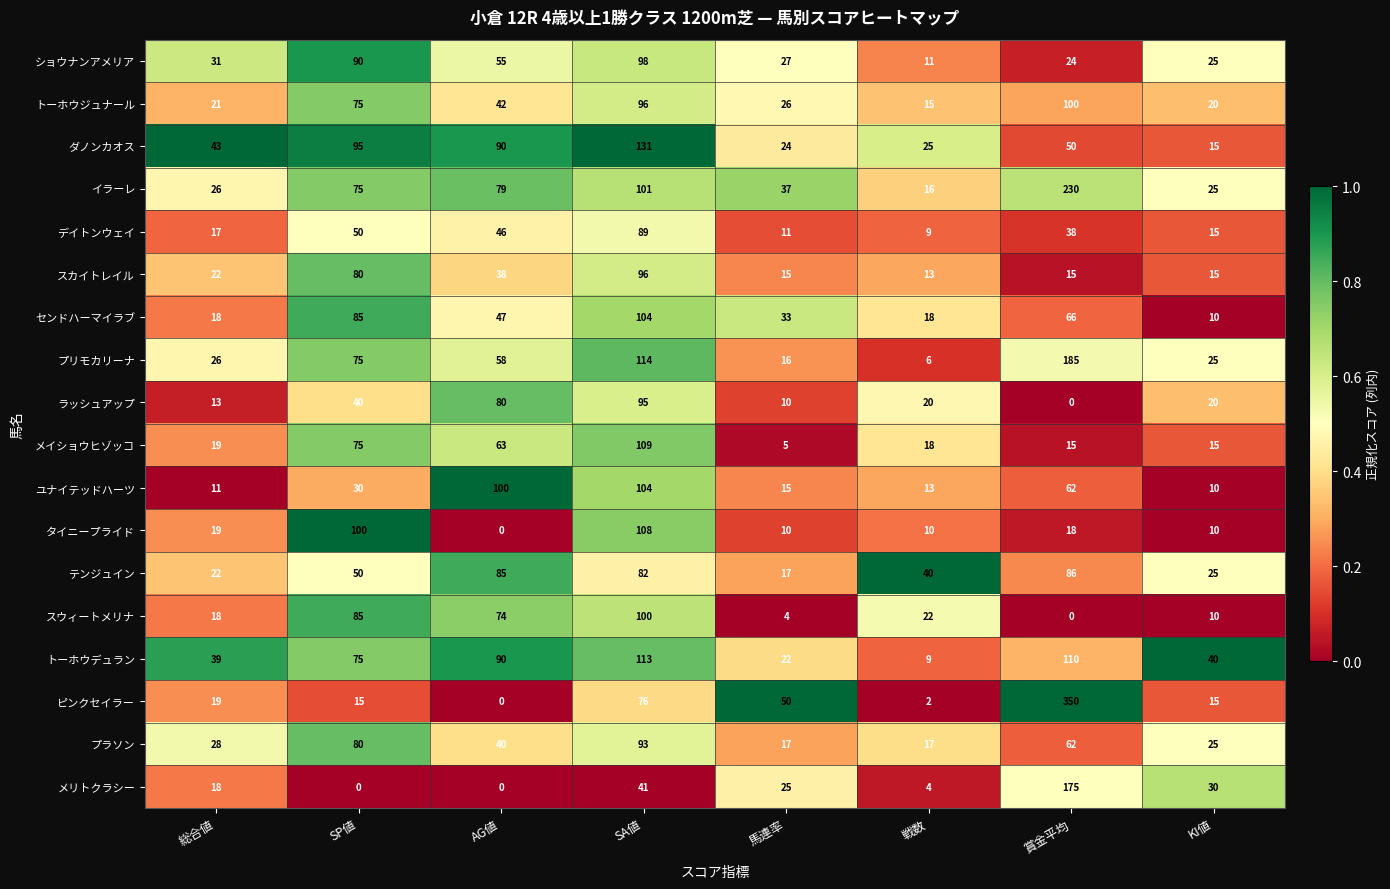

Rank the categories by スウィートメリナ value from lowest to highest.

賞金平均, 馬連率, KI値, 総合値, 戦数, AG値, SP値, SA値